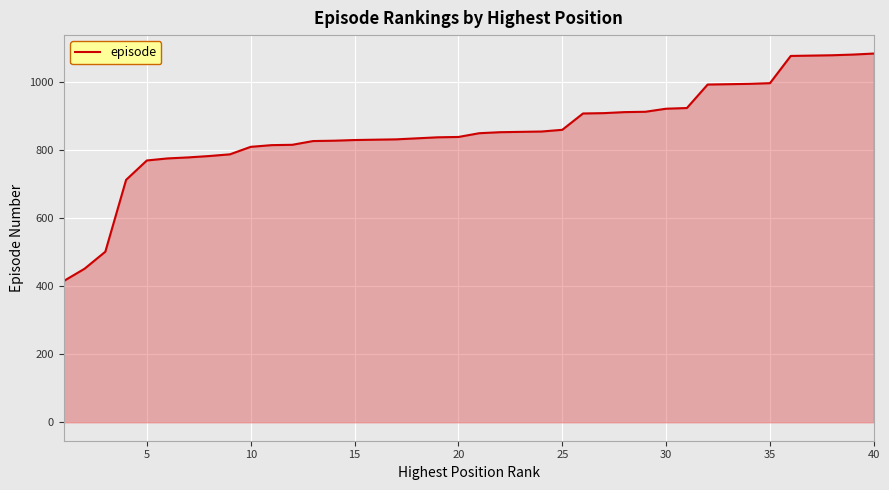

How many lines are shown in the chart?

1